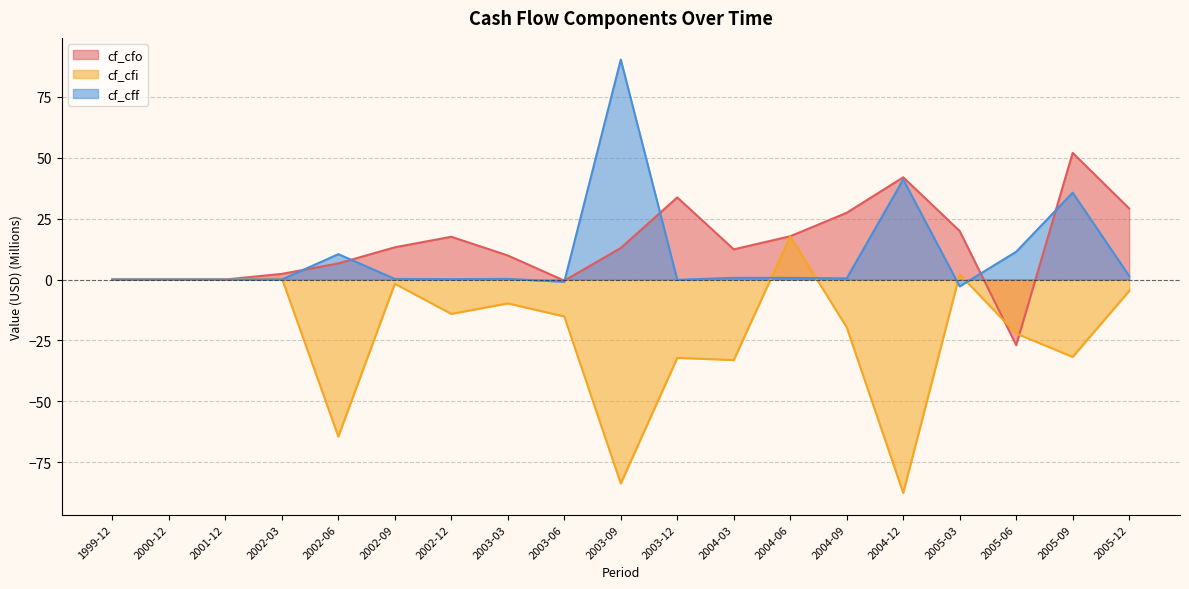

Where is the first local minimum for cf_cfi?

2002-06